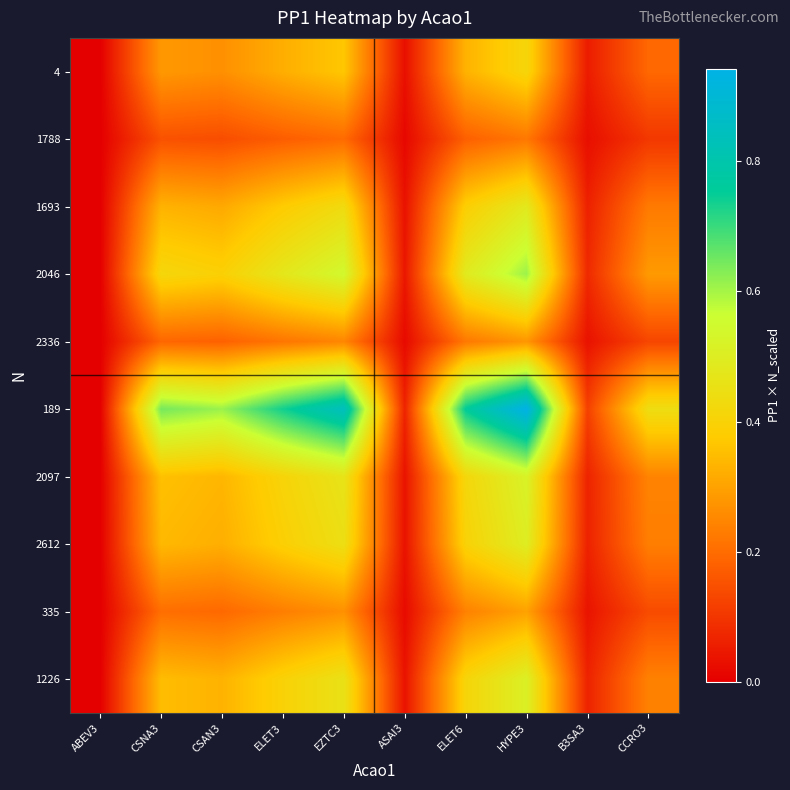

What is the difference between the highest and lowest values at CCRO3?

0.3